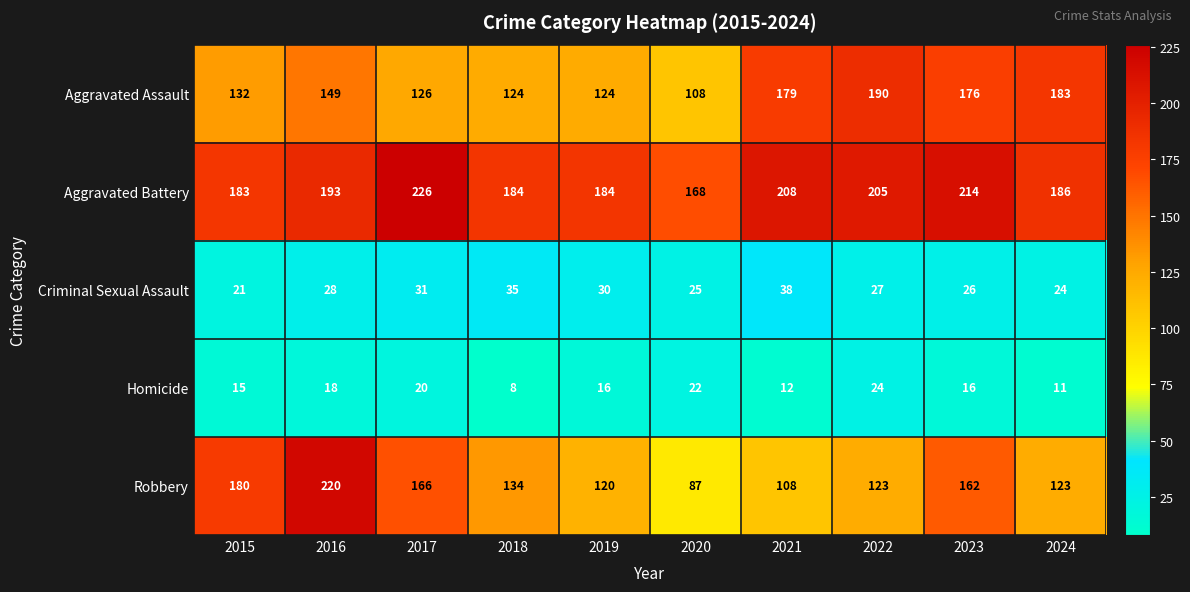

Rank the series by their maximum value, from highest to lowest.

Aggravated Battery, Robbery, Aggravated Assault, Criminal Sexual Assault, Homicide